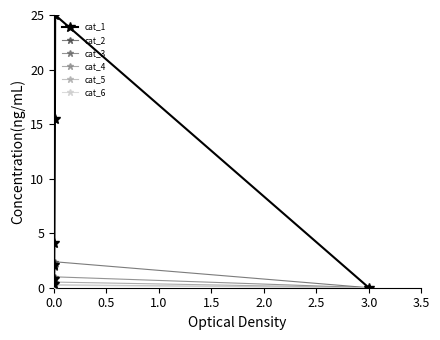

What is the value of the cat_3 point at the 5th from the left?

0.8